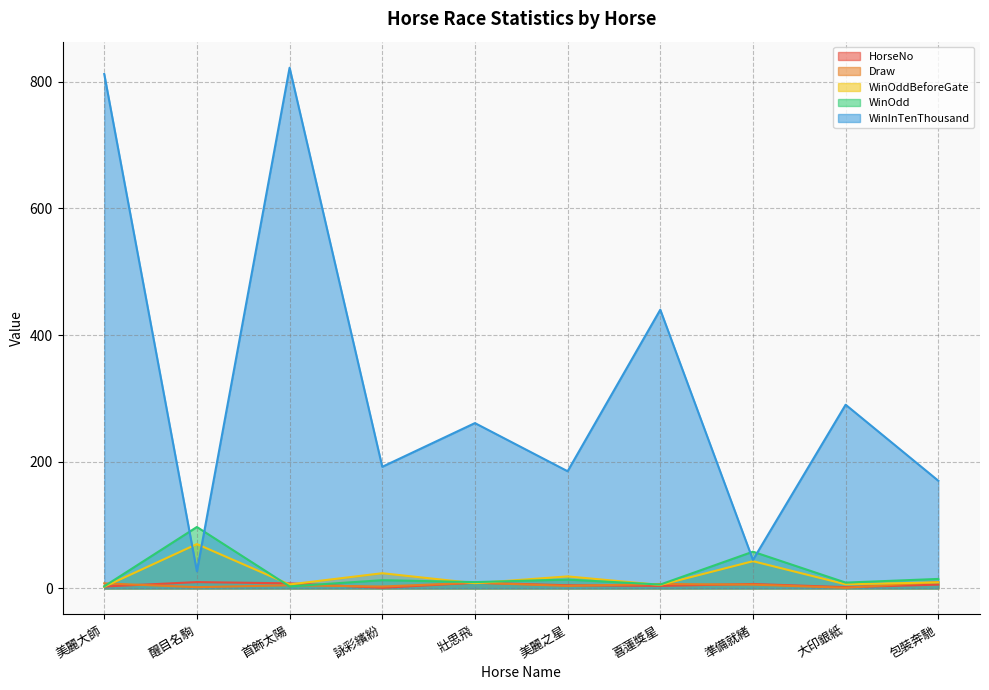

True or false: WinOddBeforeGate has a value of 8.3 at 壯思飛.

True